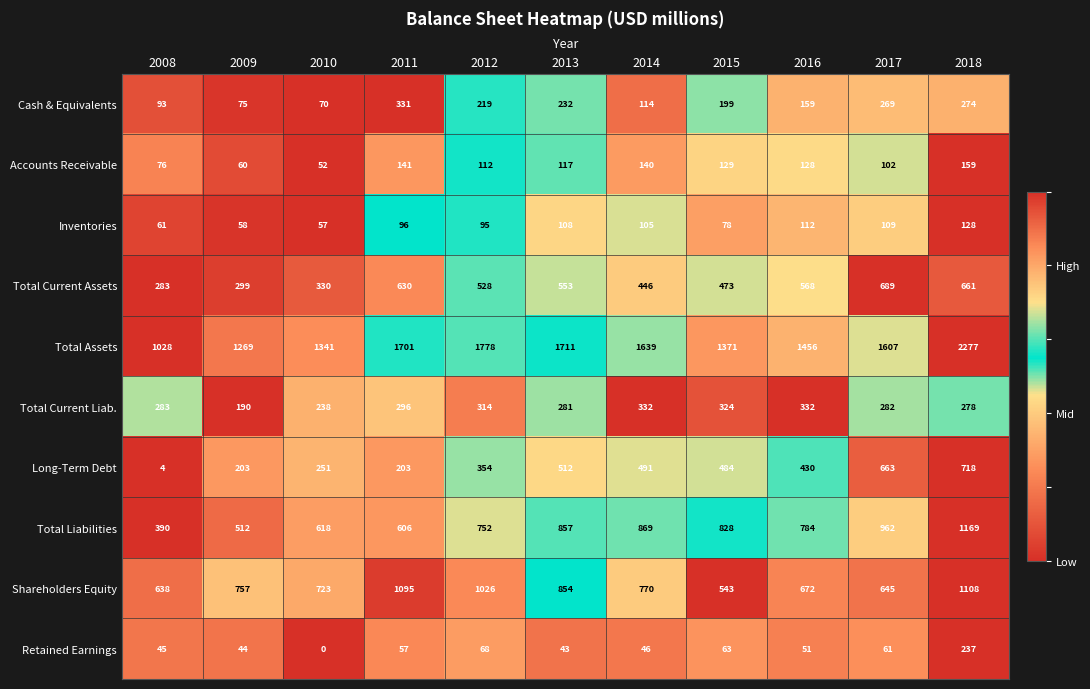

Rank the series at 2014 from highest to lowest value.

Total Assets, Total Liabilities, Shareholders Equity, Long-Term Debt, Total Current Assets, Total Current Liab., Accounts Receivable, Cash & Equivalents, Inventories, Retained Earnings